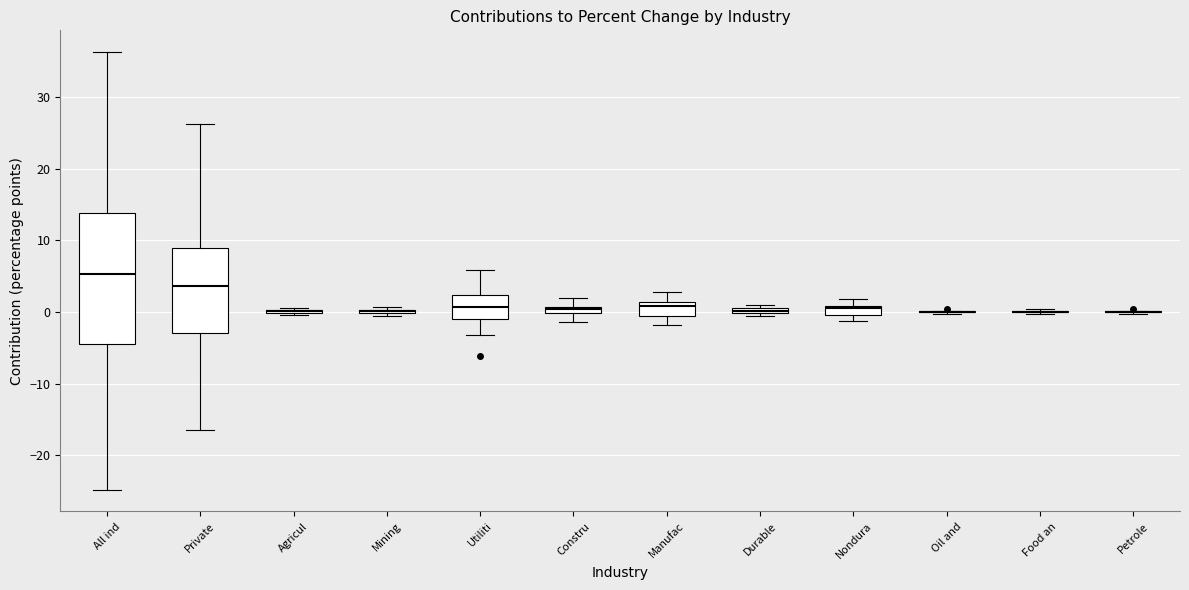

Where is the lower edge of the box for Constru on the y-axis? The values are not printed on the chart, so give them approximately, as read against the axis.

0